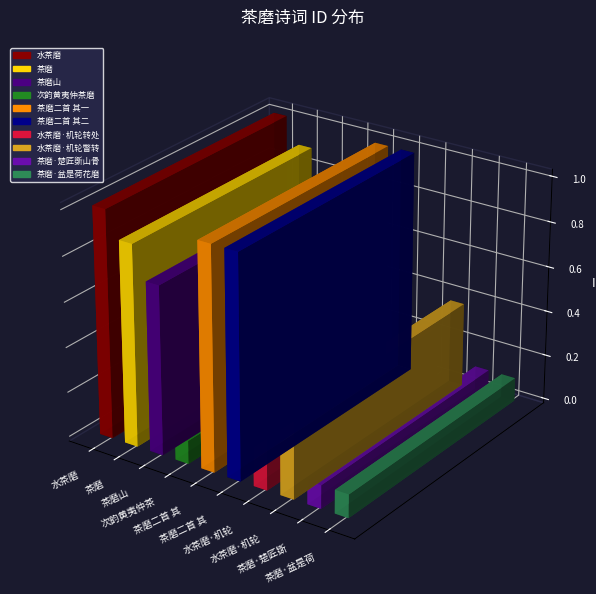

What is the label of the 4th bar from the right?

水茶磨·机轮转处水潺潺